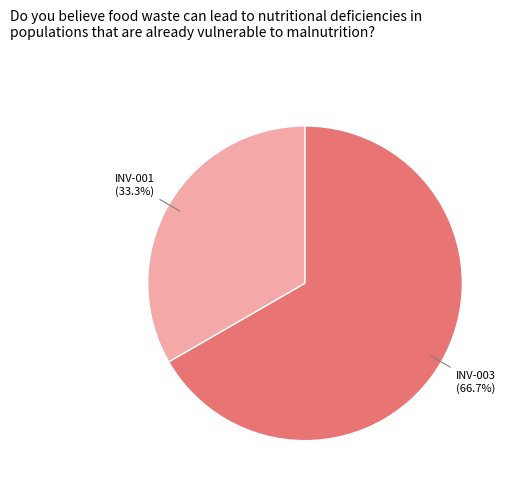

What percentage is the INV-003 slice, to the nearest percent?

67%